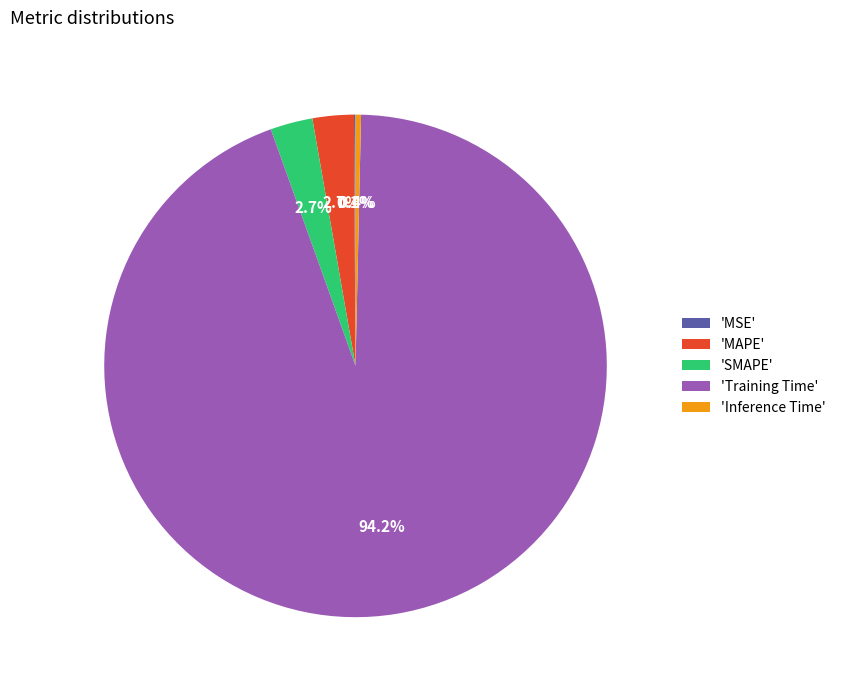

What is the largest slice in the pie chart?

'Training Time'